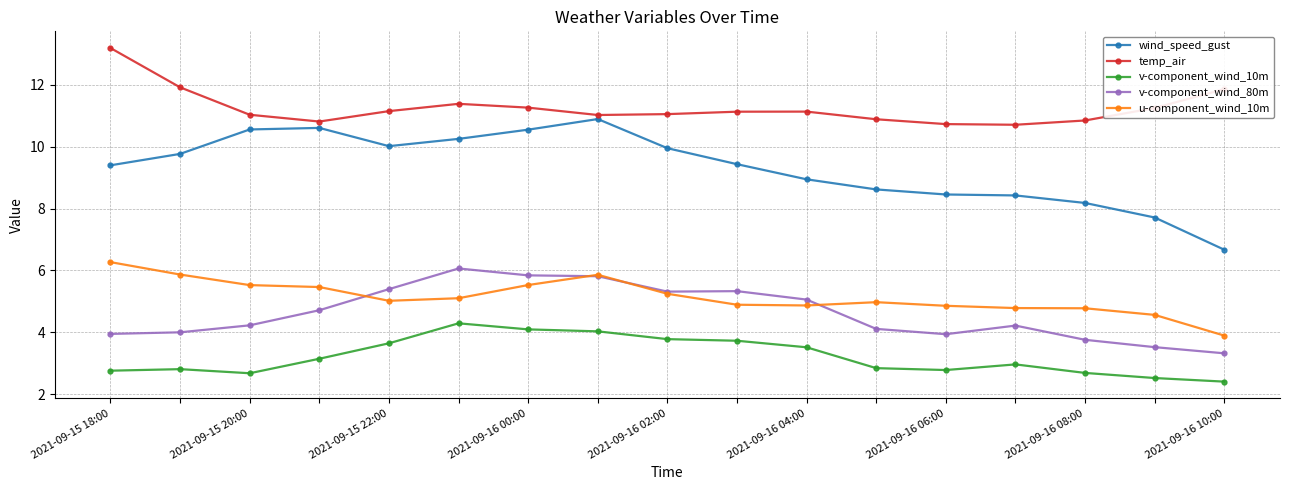

What is the value of the u-component_wind_10m point at the 1st from the left?

6.3